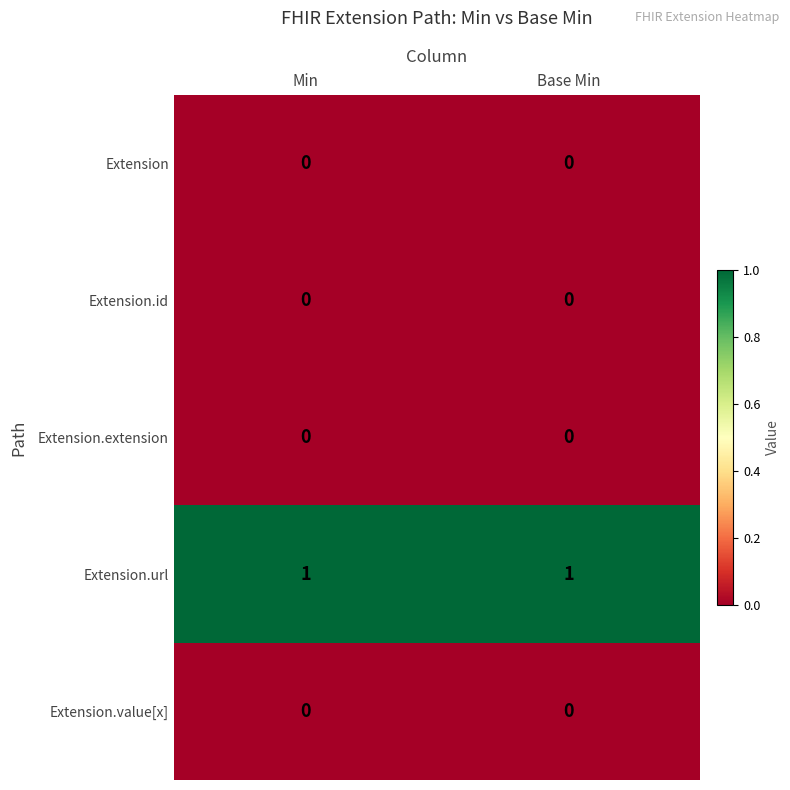

Is the value of Extension.url at Base Min greater than the value of Extension.id at Min?

Yes